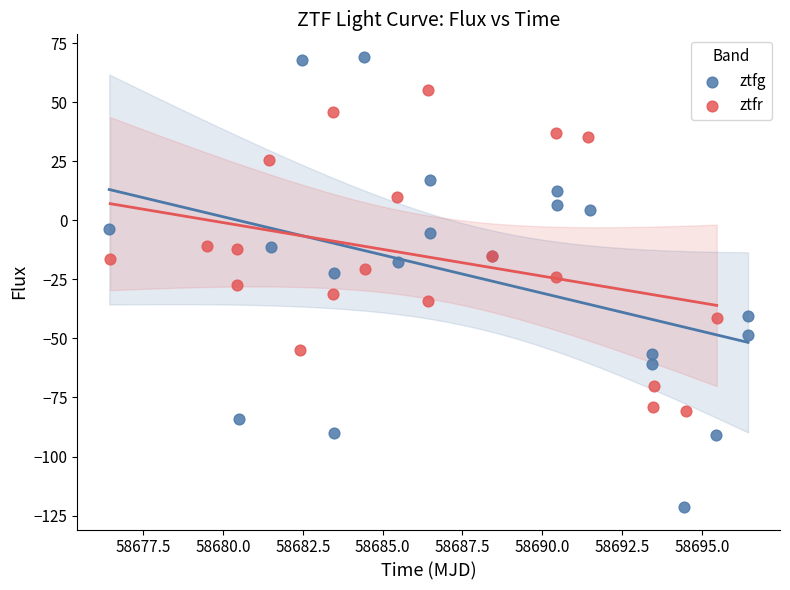

Which series has the widest spread of Y values?

ztfg